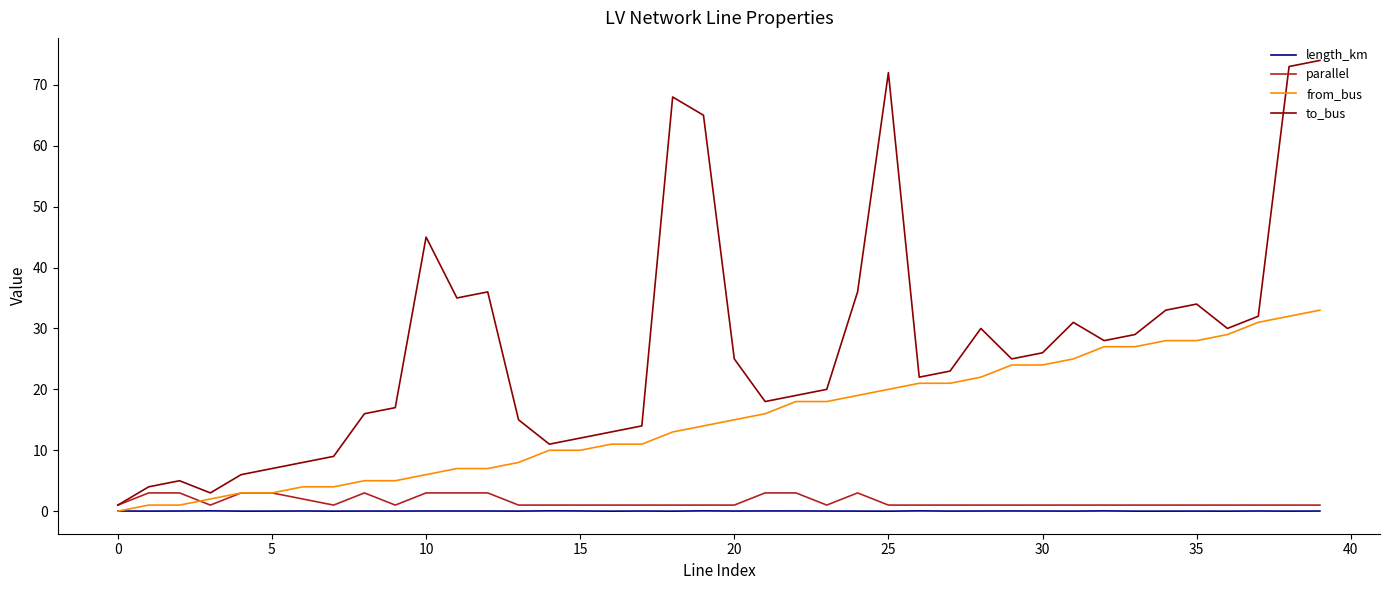

What are all the series names shown in the legend?

length_km, parallel, from_bus, to_bus